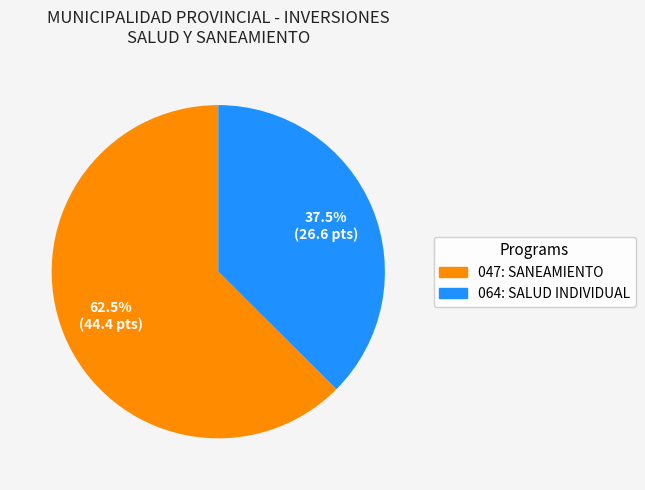

Does 047: SANEAMIENTO represent more than half of the total?

Yes